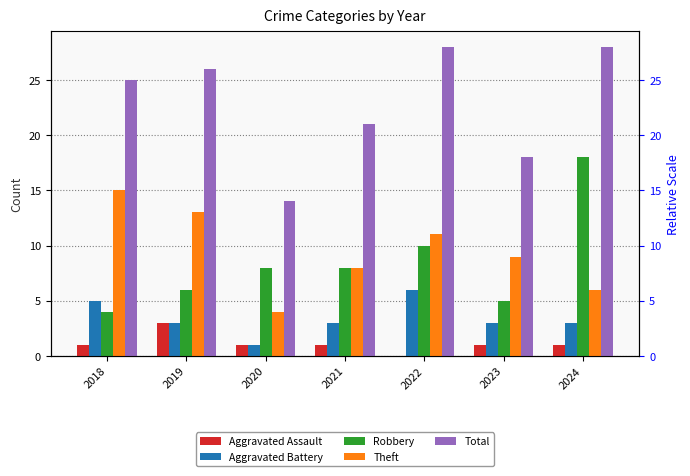

What value does the Aggravated Assault series have at 2018?

1